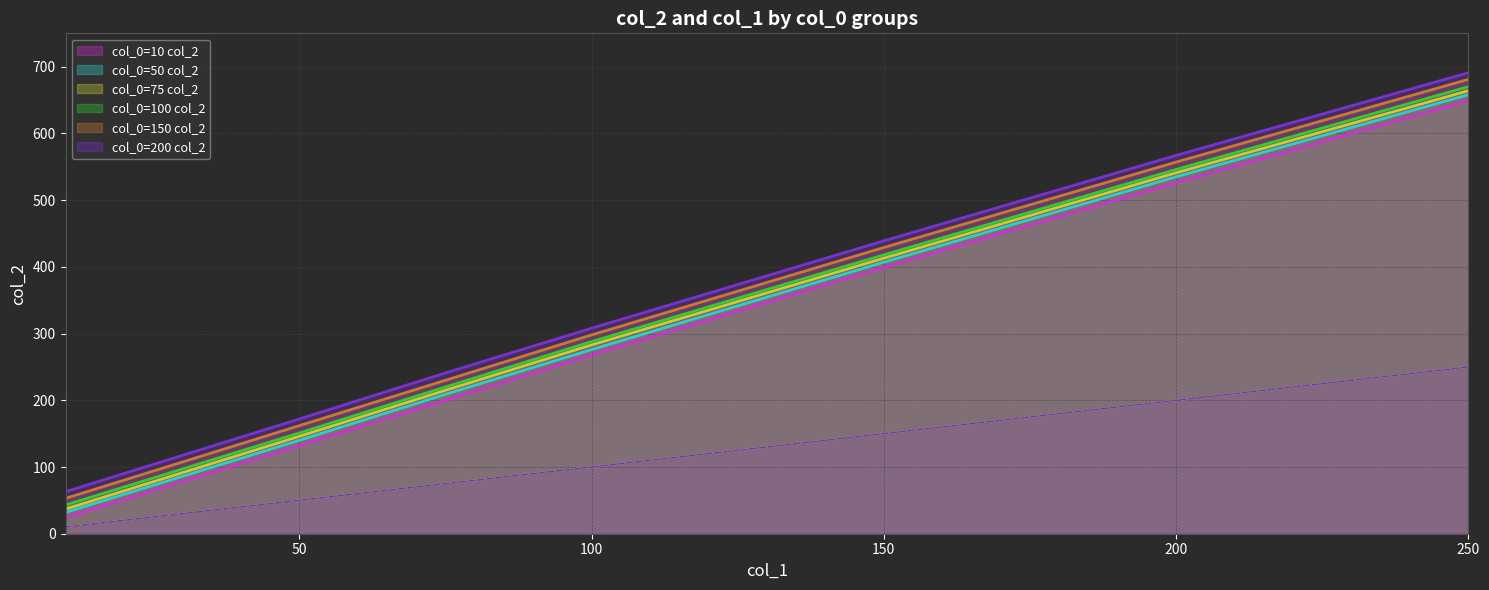

What is the difference between the second highest and second lowest values in the col_1 series?

150